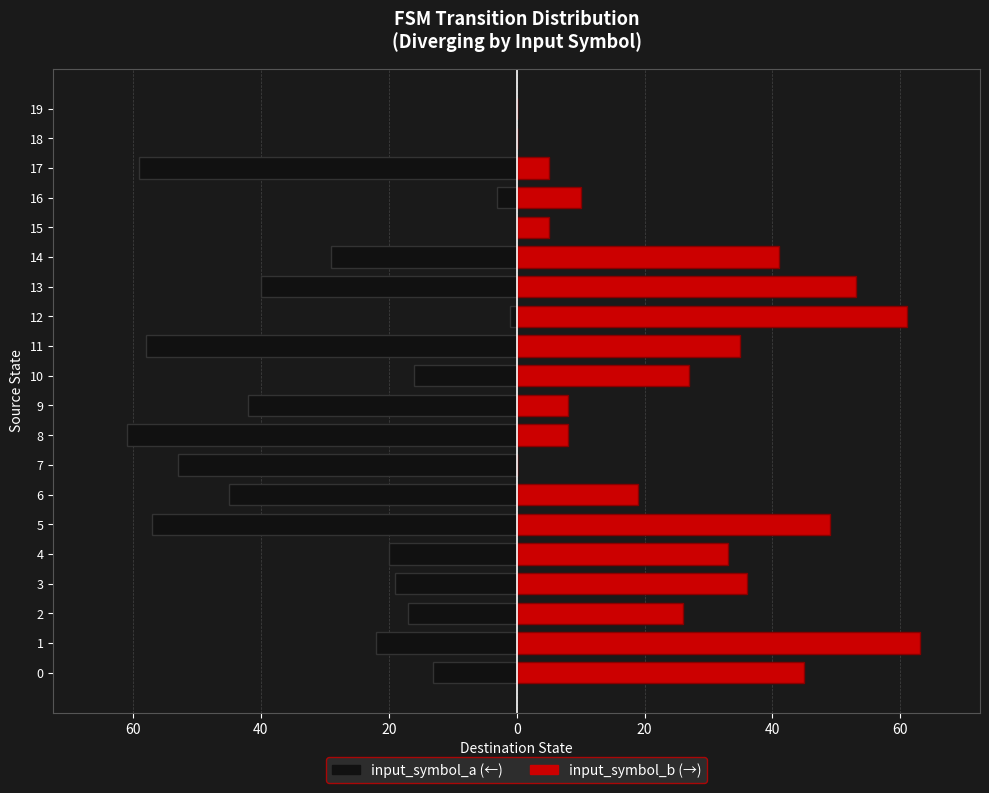

How many bars are there in each group?

2